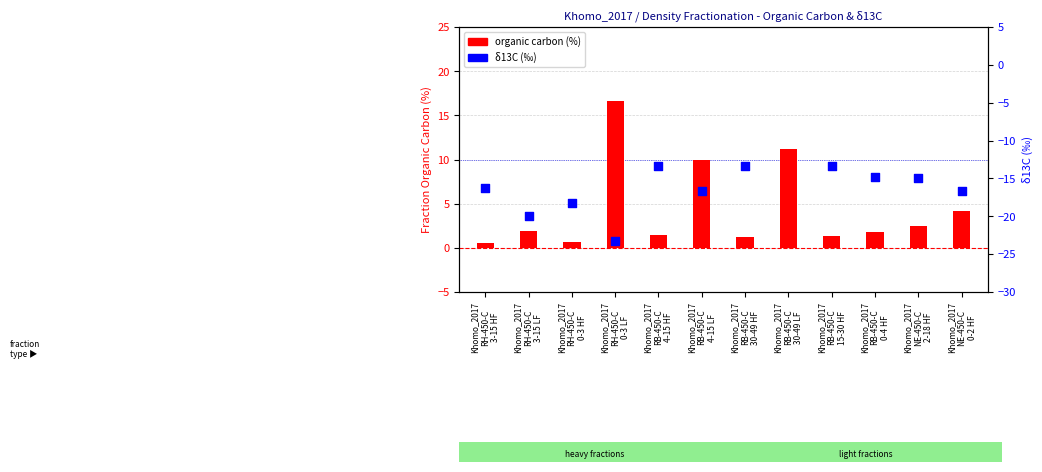

Which has a higher value, Khomo_2017 NE-450-C 0-2 HF or Khomo_2017 RH-450-C 0-3 HF?

Khomo_2017 NE-450-C 0-2 HF